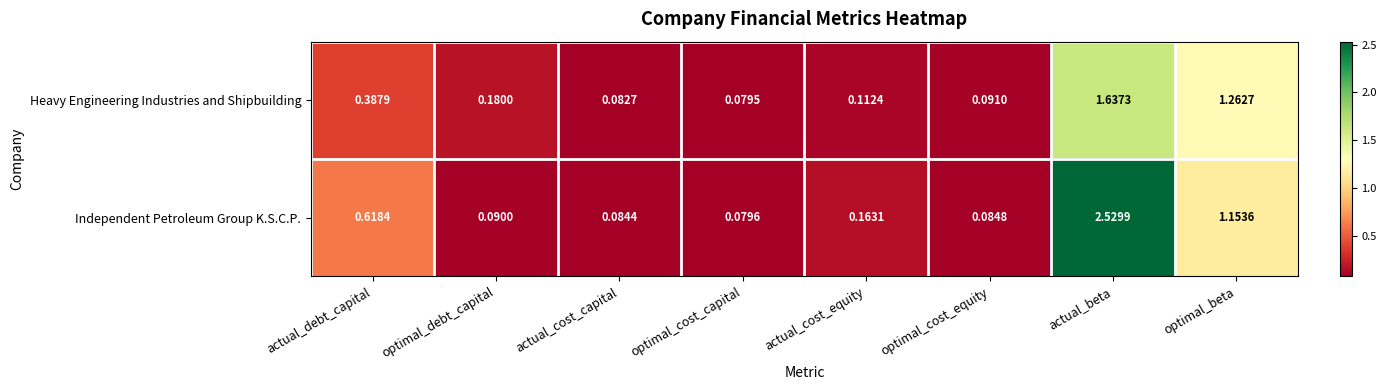

At how many categories does at least one series exceed 1?

2